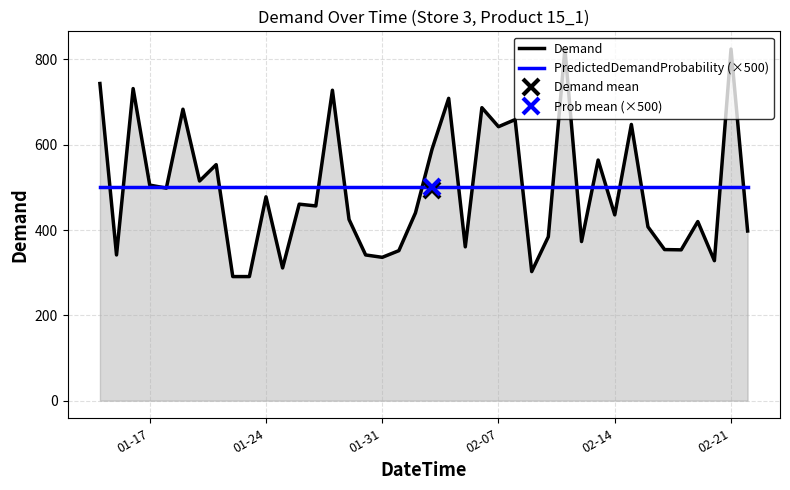

What is the highest value of the Demand series?

824.4